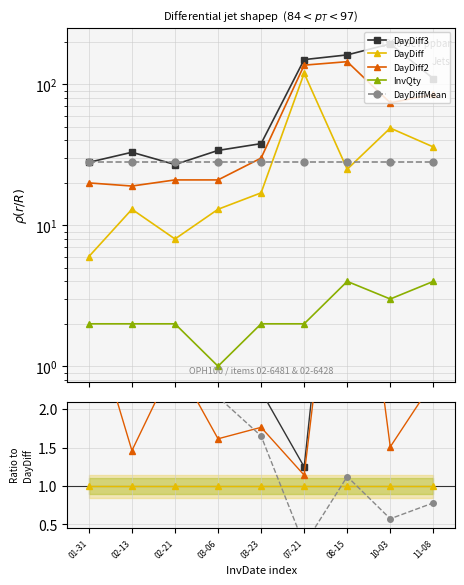

Between which two adjacent categories do DayDiff and DayDiffMean first intersect?

03-23 and 07-21